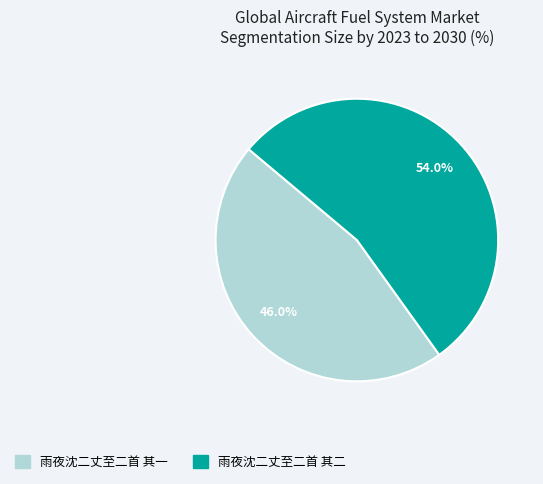

To the nearest percent, what portion does 雨夜沈二丈至二首 其一 represent?

46%